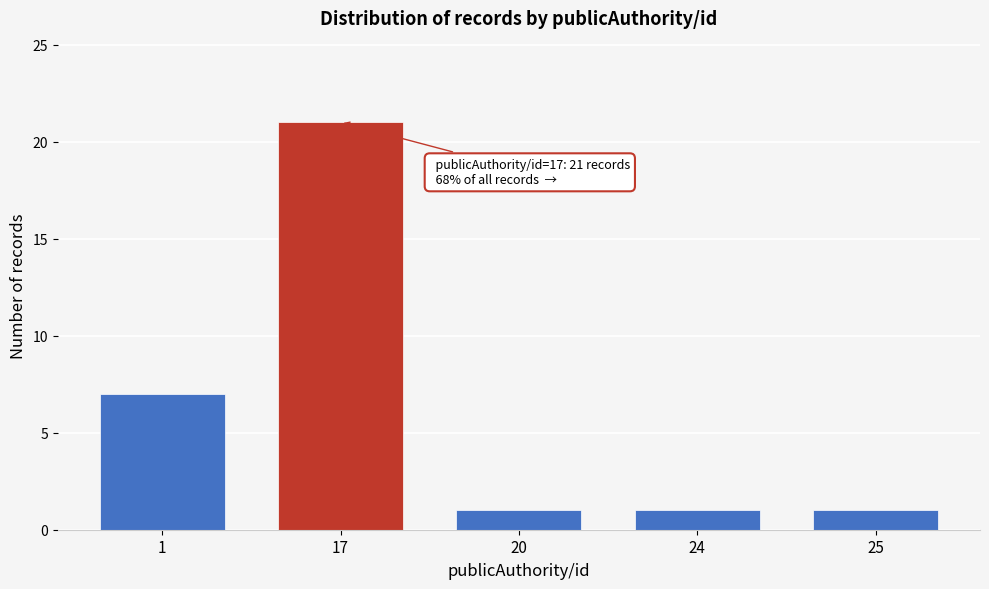

Reading left to right, transcribe all the data shown in this chart.

1=7	17=21	20=1	24=1	25=1